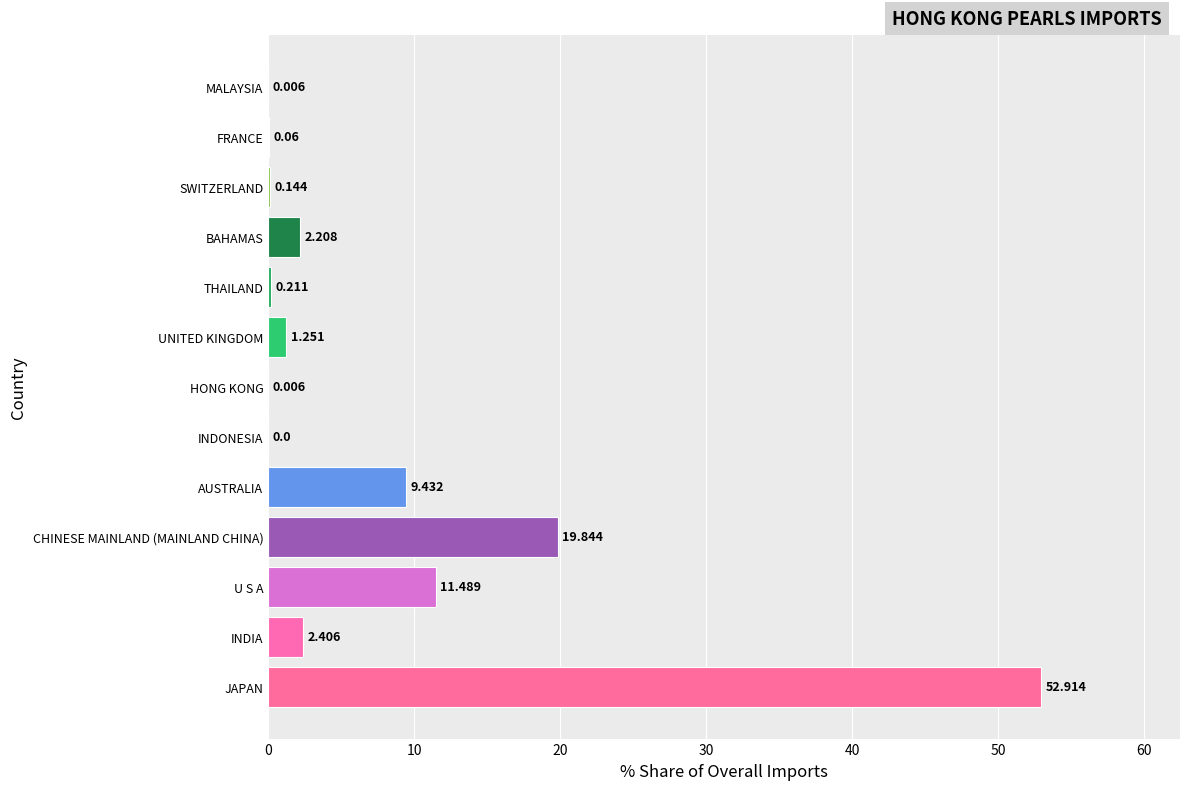

Does the chart contain stacked bars?

No